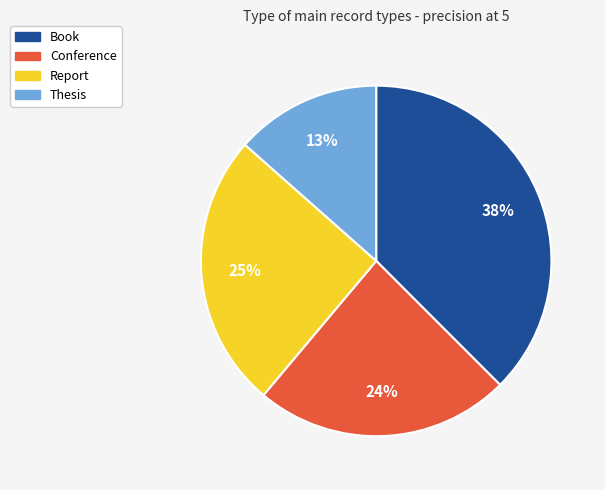

To the nearest percent, what portion does Conference represent?

24%